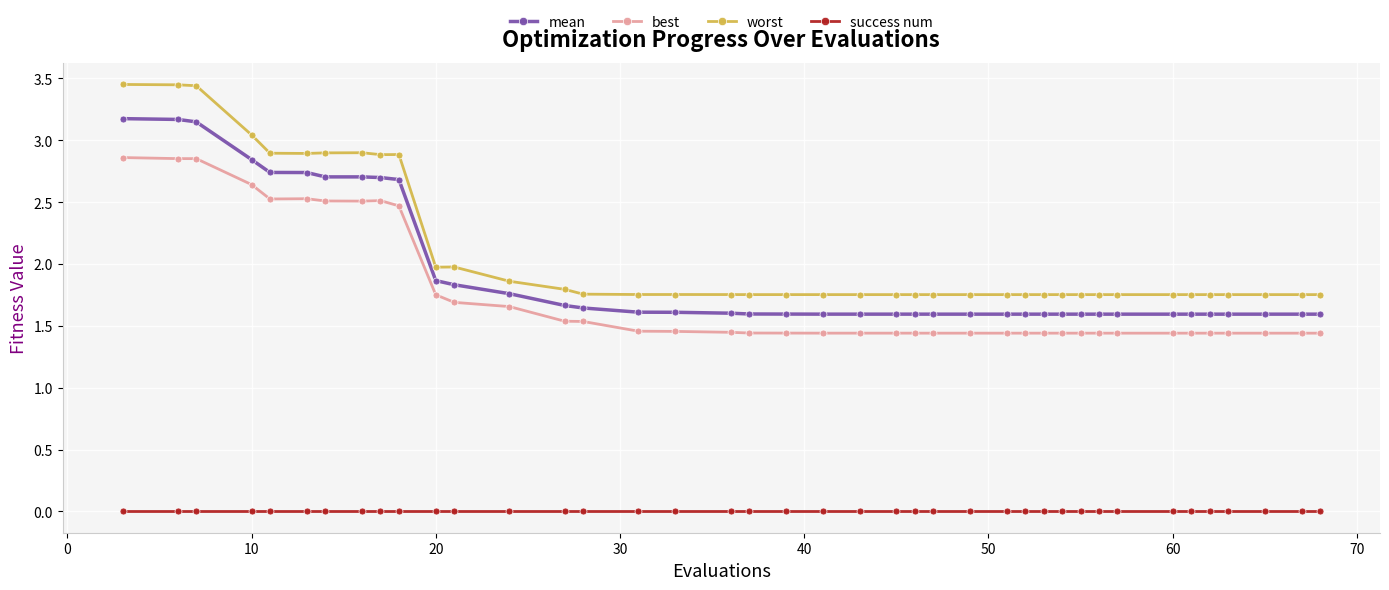

Which series has the widest spread of values?

worst